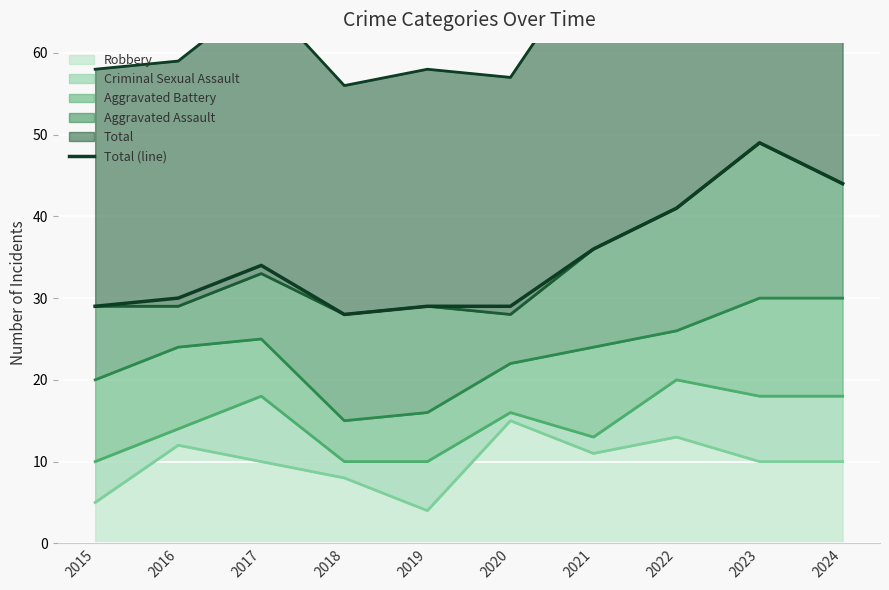

What is the difference between the second highest and second lowest values?

15